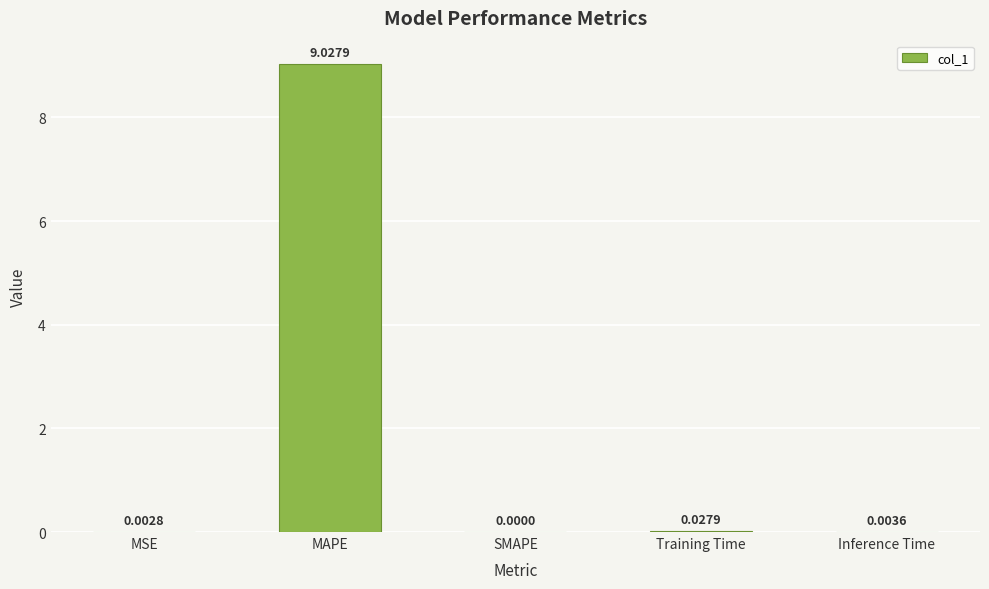

What is the sum of all values?

9.1